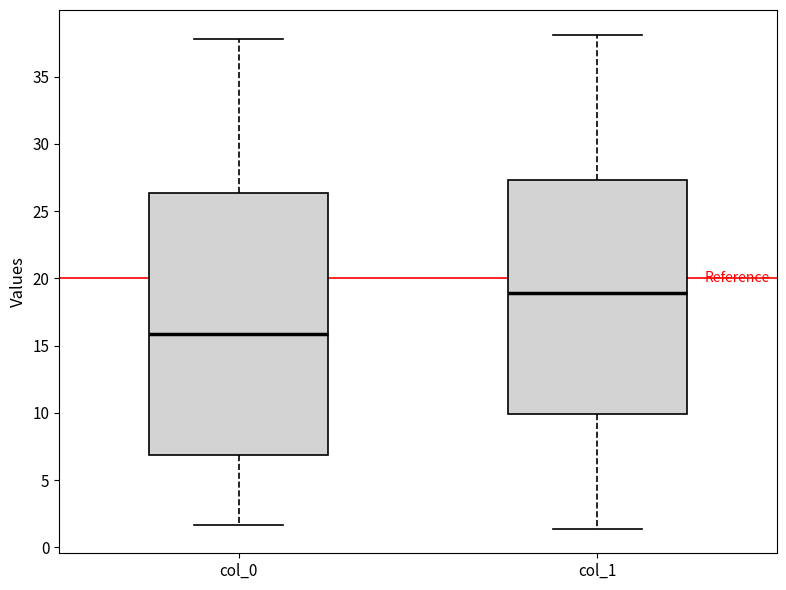

Which box's median line is the lowest?

col_0